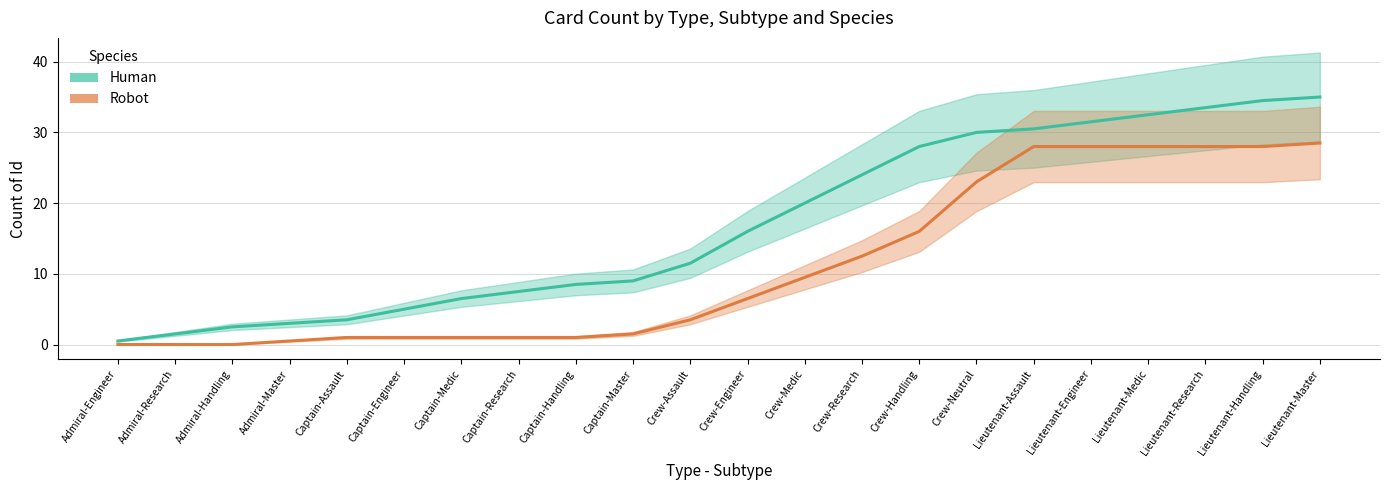

What is the label of the 14th point from the left?

Crew-Research